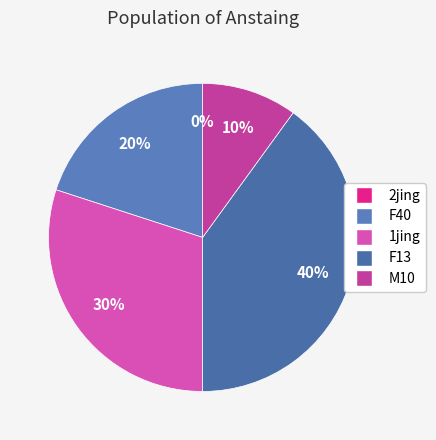

True or false: 1jing accounts for 38% of the total.

False